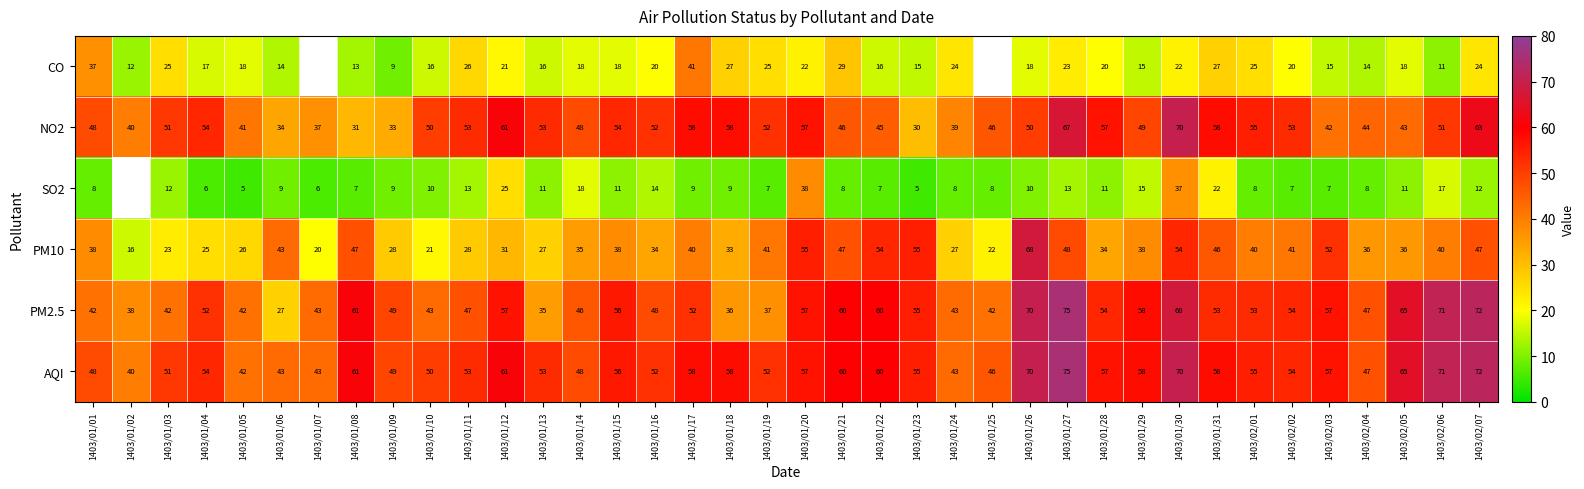

What is the sum of the PM2.5 values at 1403/01/14 and 1403/01/01?

88